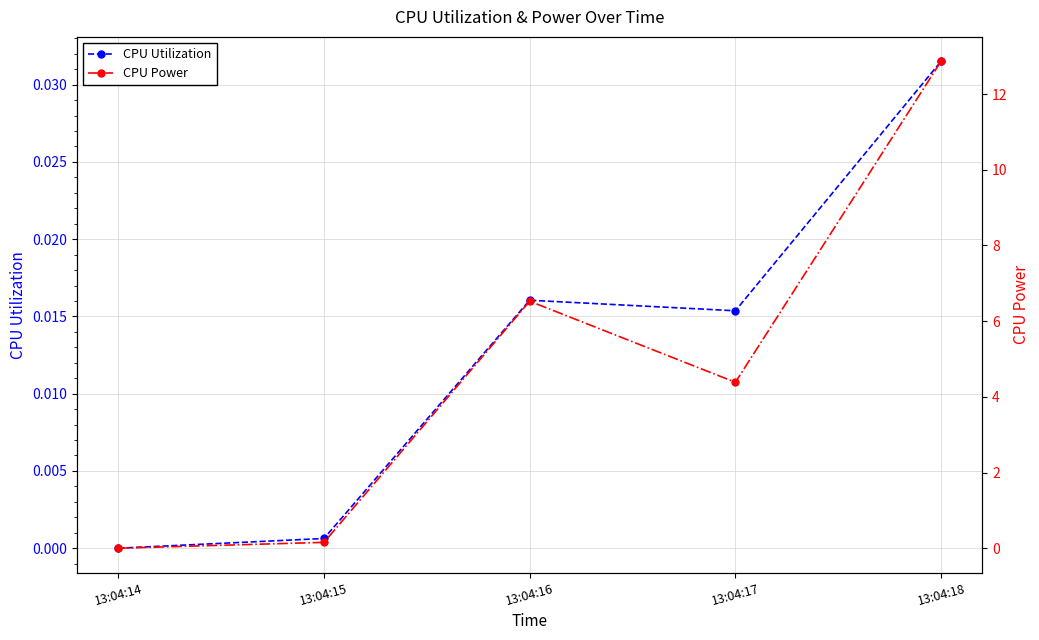

Which category has the highest value in the CPU Utilization series?

13:04:18